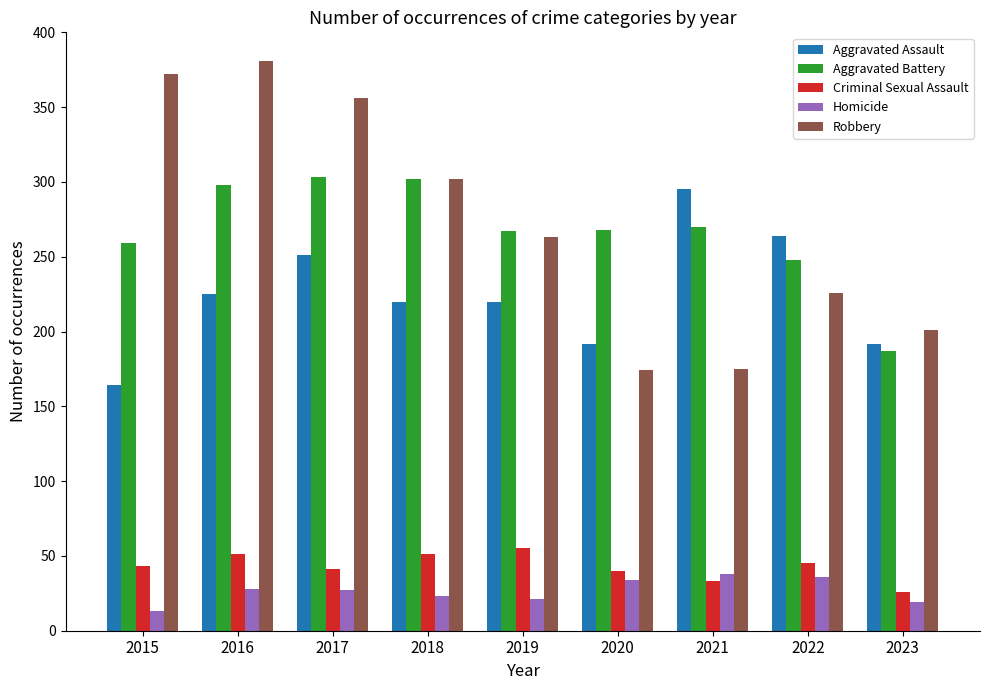

What is the highest value of the Homicide series?

38